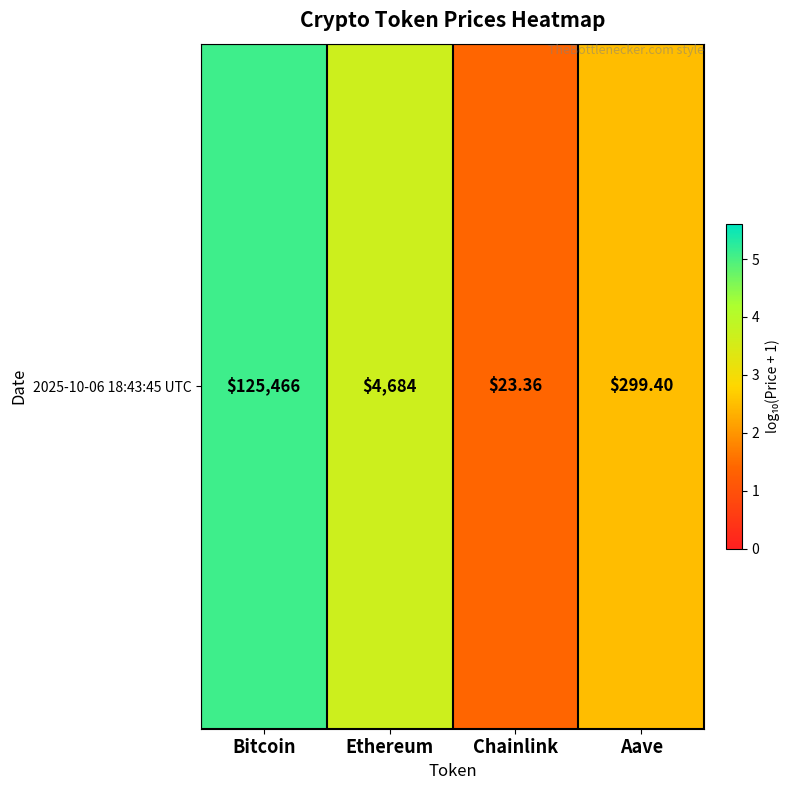

List the labels in order of value, largest first.

Bitcoin, Ethereum, Aave, Chainlink